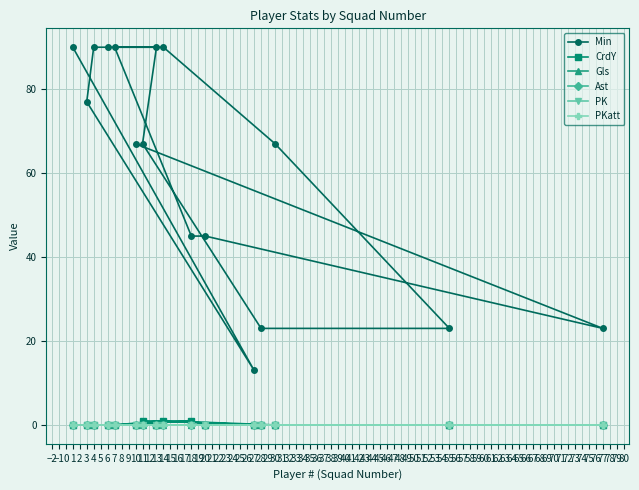

What is the greatest value displayed?

90